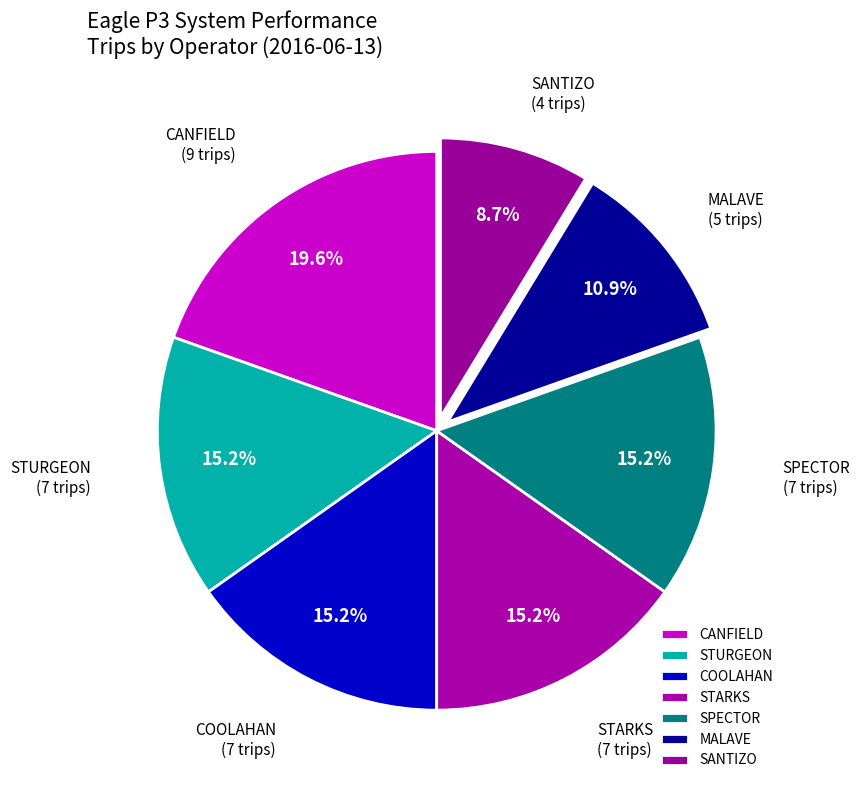

What is the total percentage of STURGEON and COOLAHAN?

30.4%